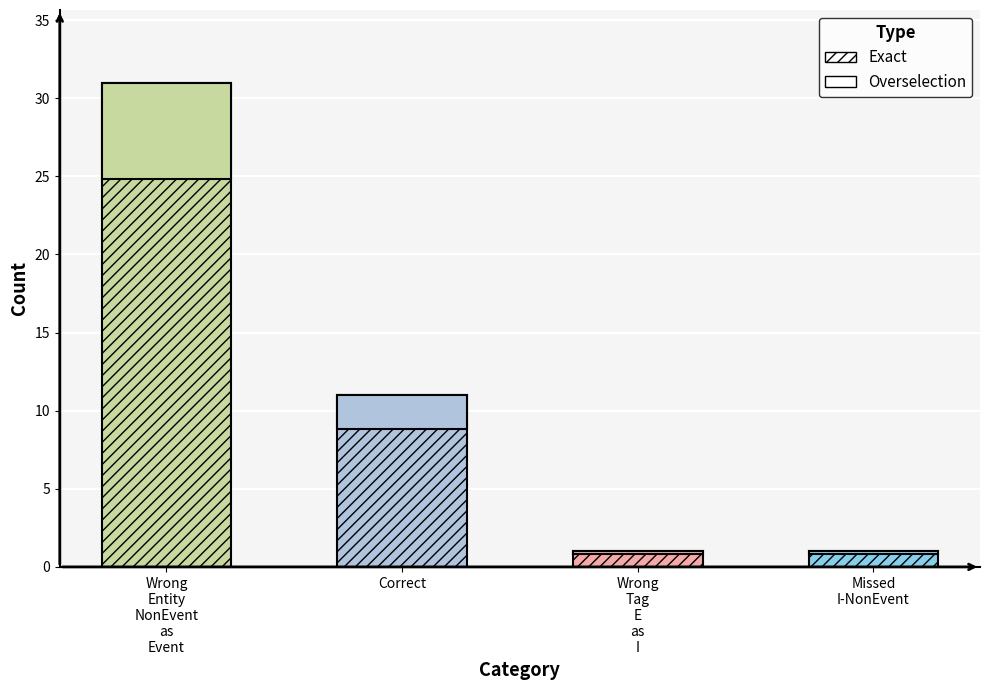

Which label corresponds to the smallest value in the chart?

Wrong_Tag_E_as_I